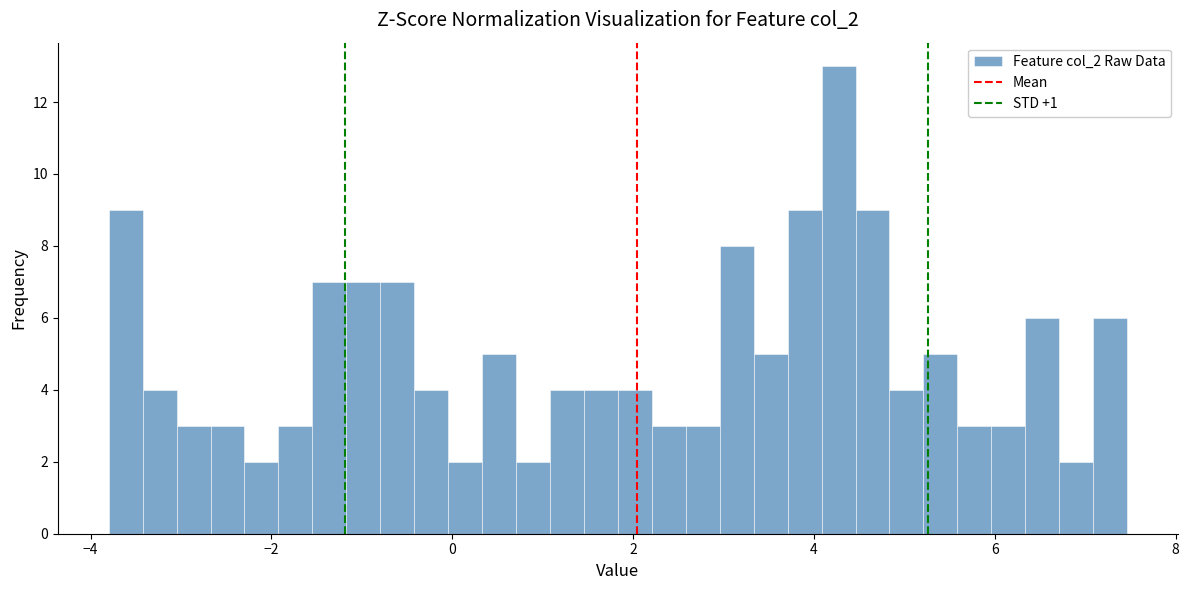

Around what value on the x-axis is the tallest bar? Give the approximate position of its centre, as read against the axis.

4.2